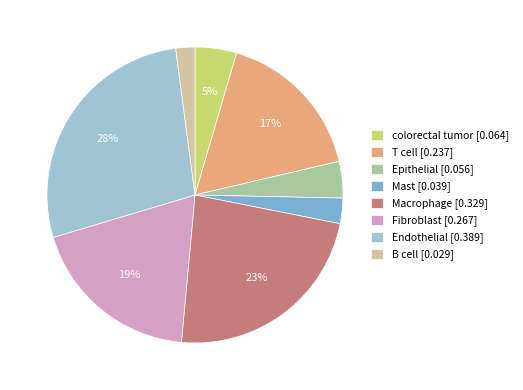

What percentage is the Macrophage slice, to the nearest percent?

23%